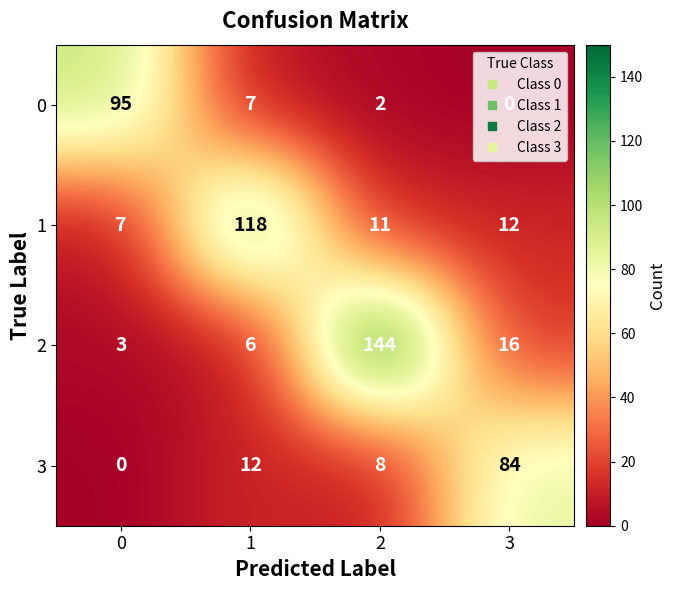

What is the sum of all 2 values?

169